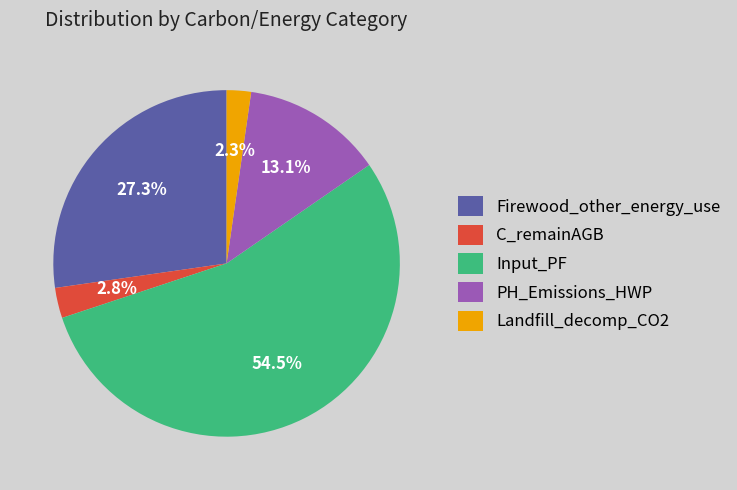

Does PH_Emissions_HWP account for over 50% of the chart?

No